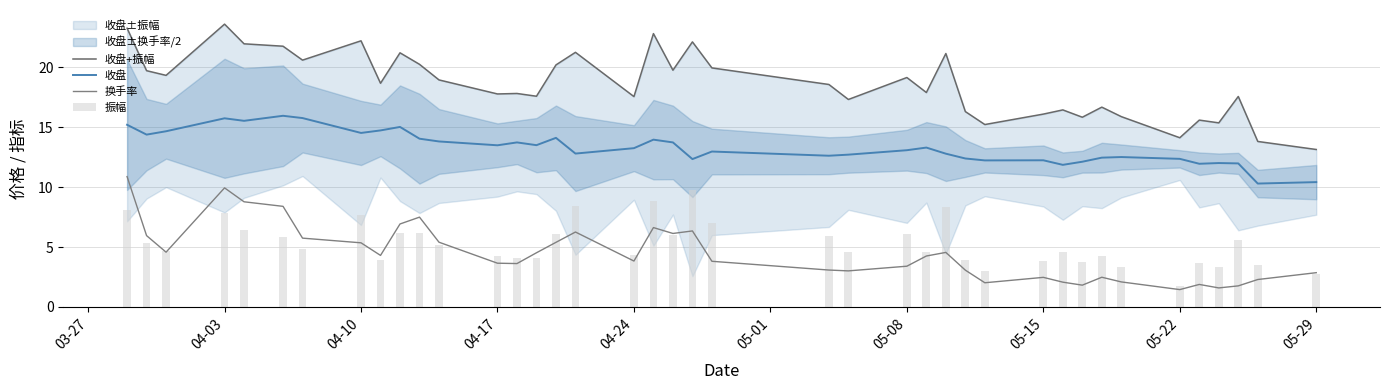

Is it true that 收盘 equals 22.8 at 04-17?

False